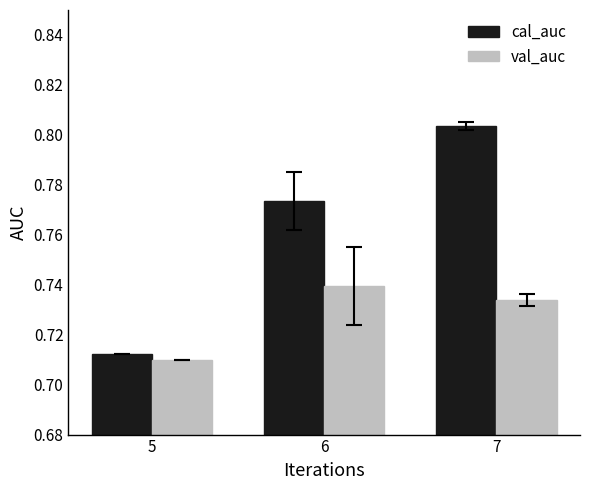

At how many categories does at least one series exceed 0?

3